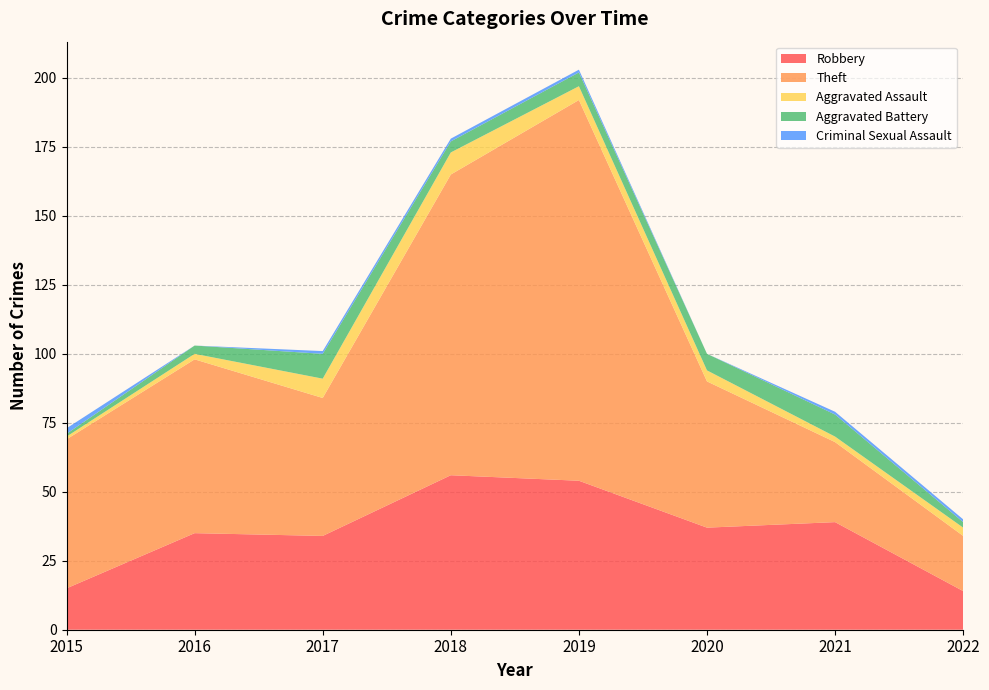

True or false: Robbery has more than 0 points higher than both neighbors.

True